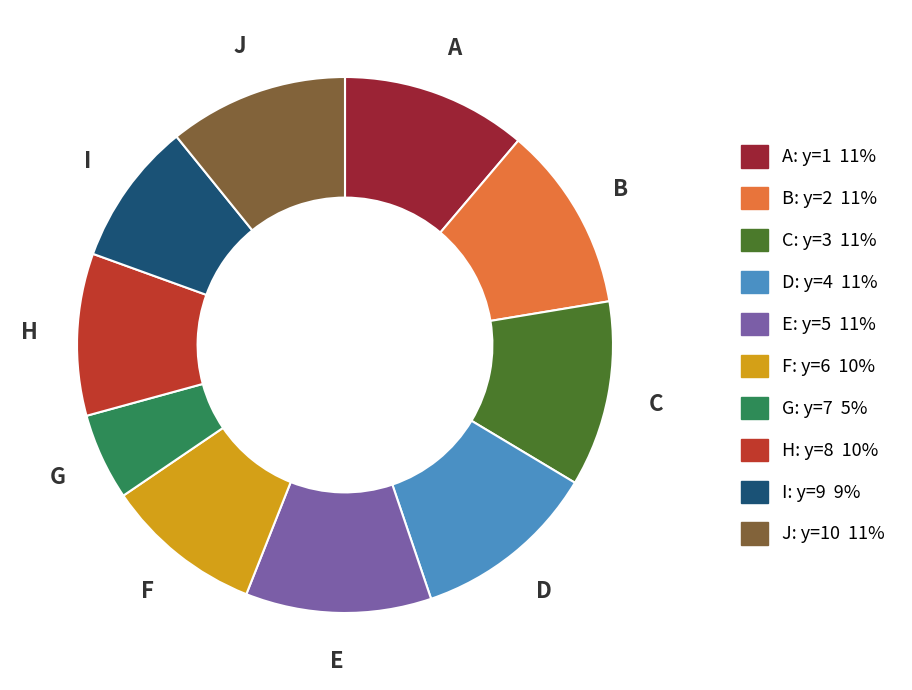

Is there a majority slice in this chart?

No